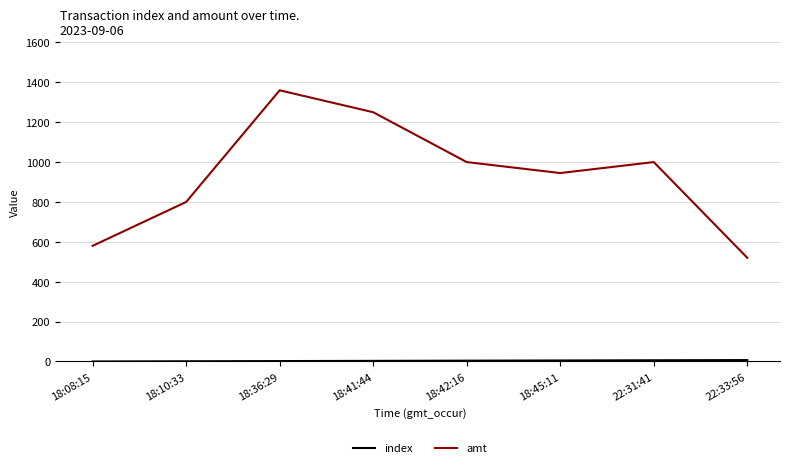

At which label does amt reach its minimum?

22:33:56